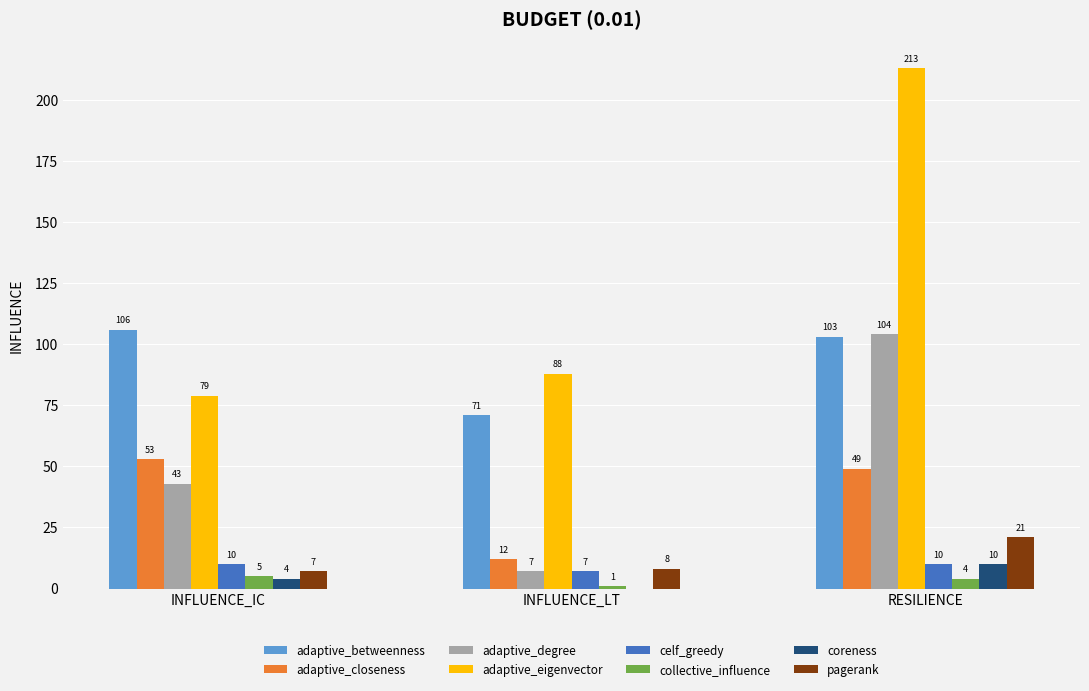

At which category is the sum across all series the highest?

RESILIENCE